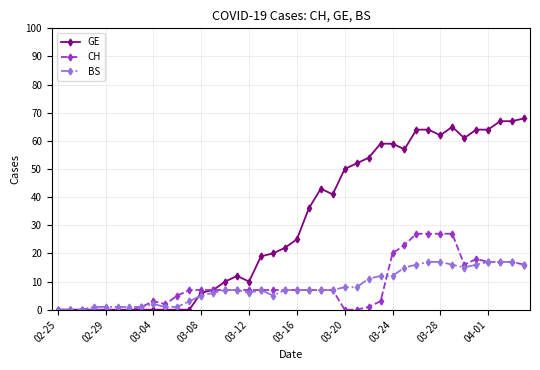

Which series has the widest spread of values?

GE